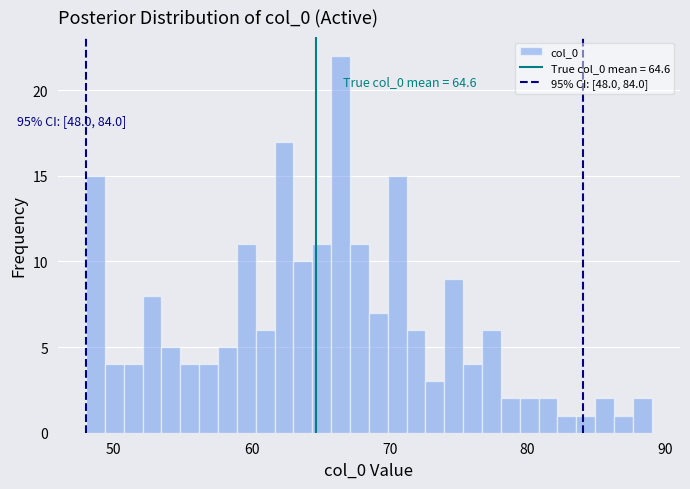

Read against the x-axis, roughly where is the centre of the tallest bar?

66